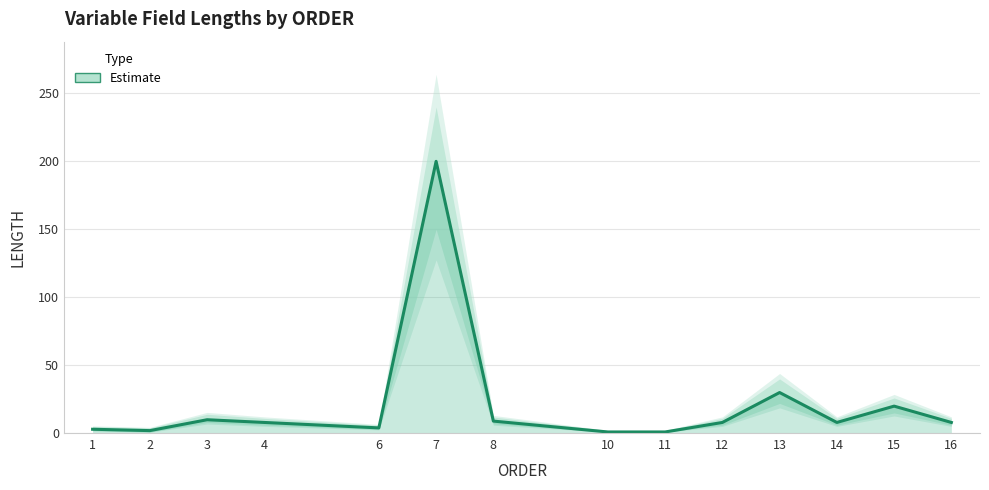

How many interior local peaks (higher than both neighbors) does the data have?

4